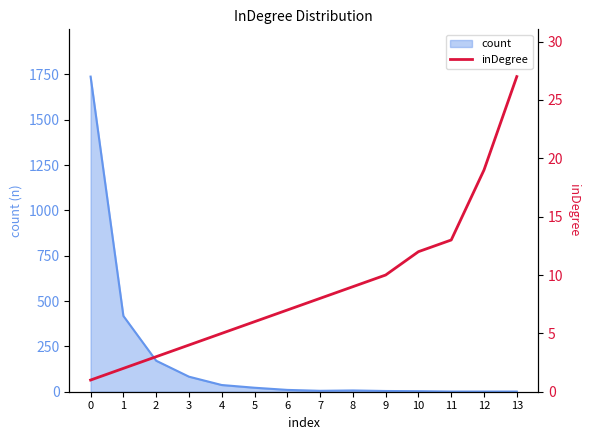

The chart shows a value of 1 at 0. True or false?

False